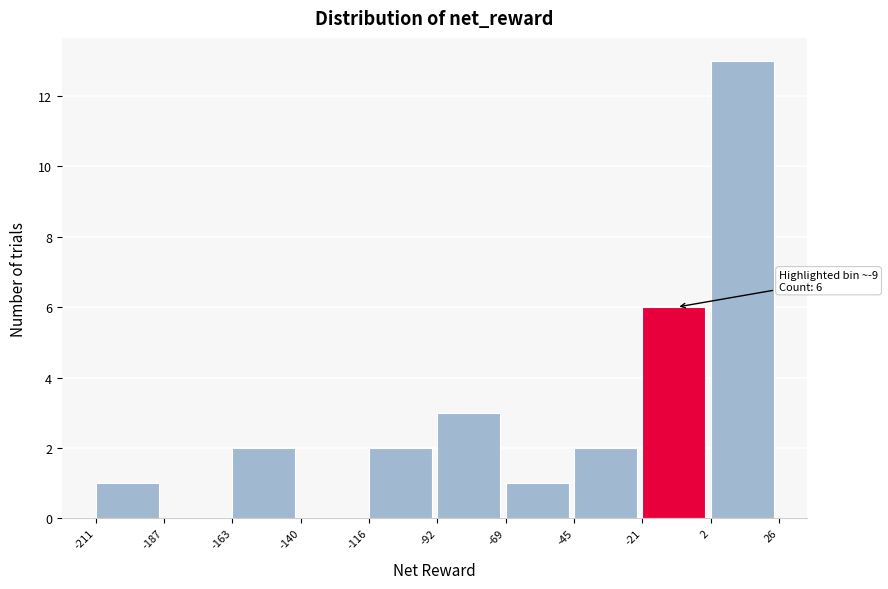

Over which range of the x-axis is the bar tallest?

2 to 26